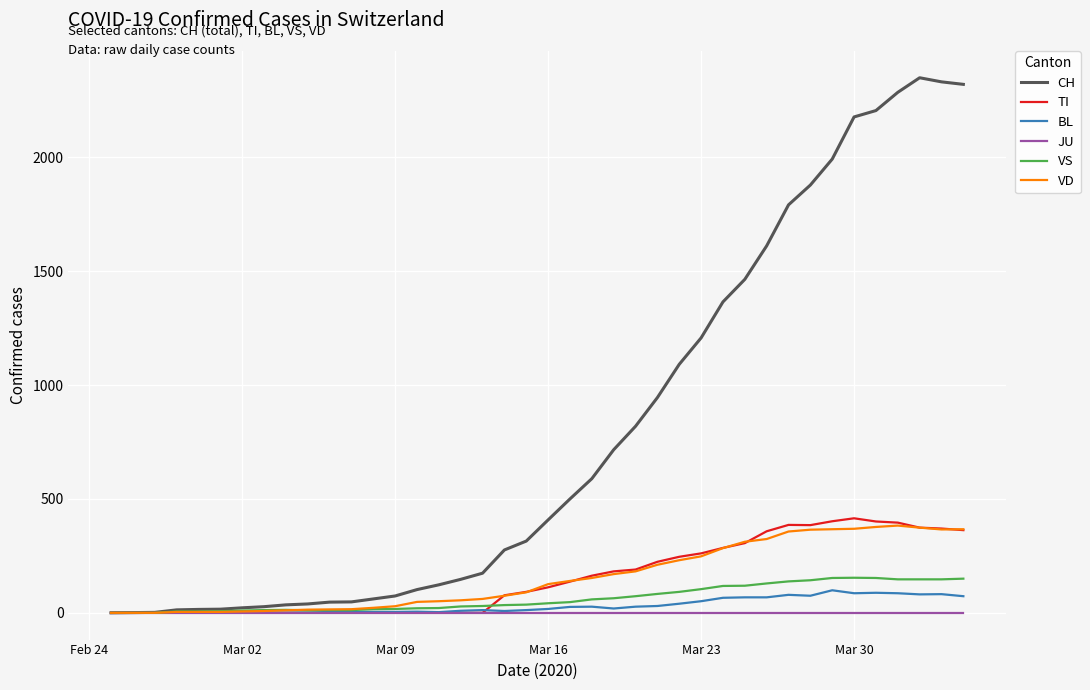

True or false: CH has more than 0 interior local peaks.

True